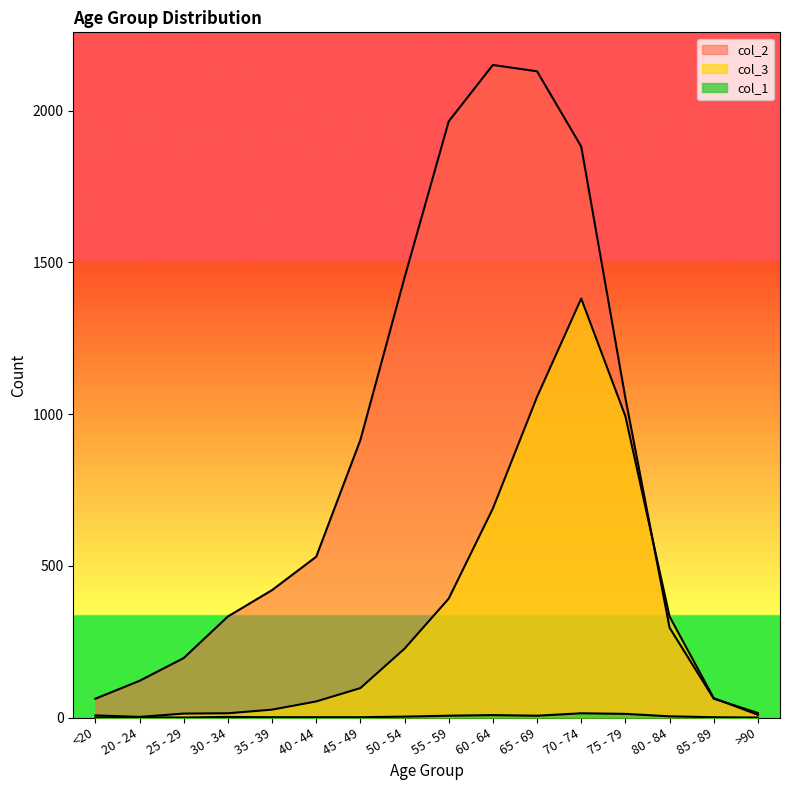

Between 45 - 49 and <20, which is larger?

45 - 49